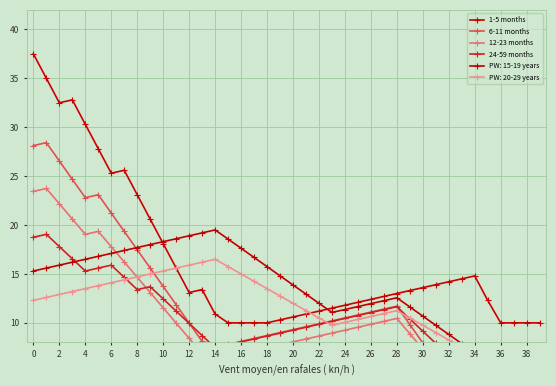

Is it true that 1-5 months equals 3.1 at 16?

False